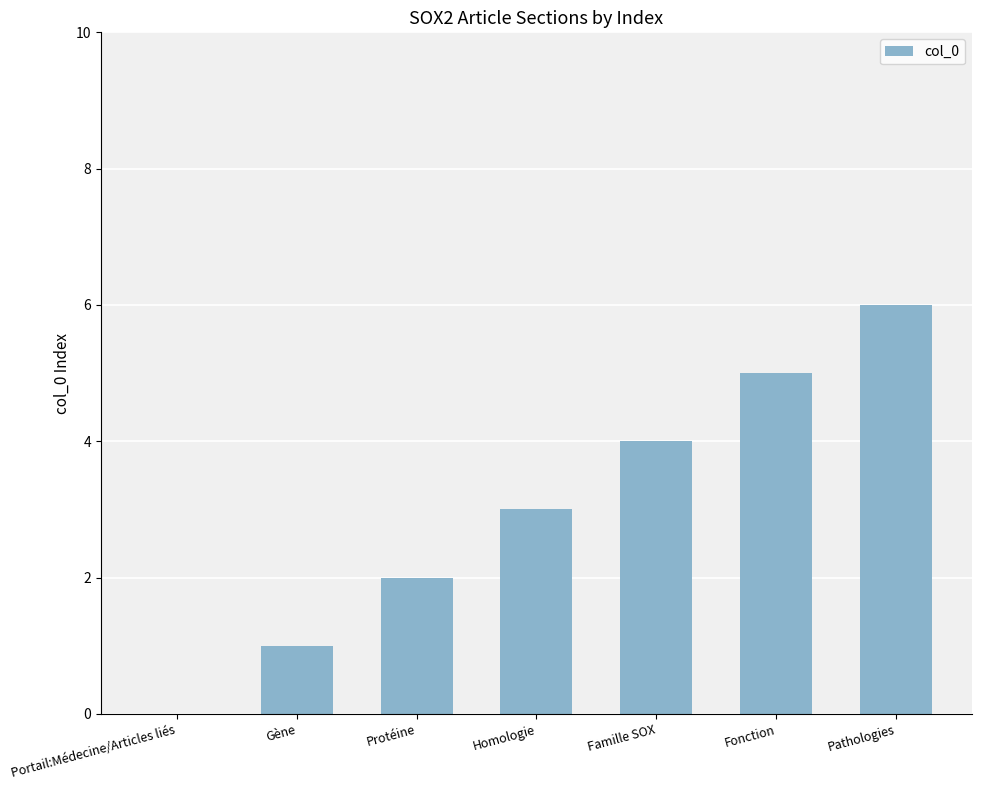

What value does the data have at Famille SOX?

4